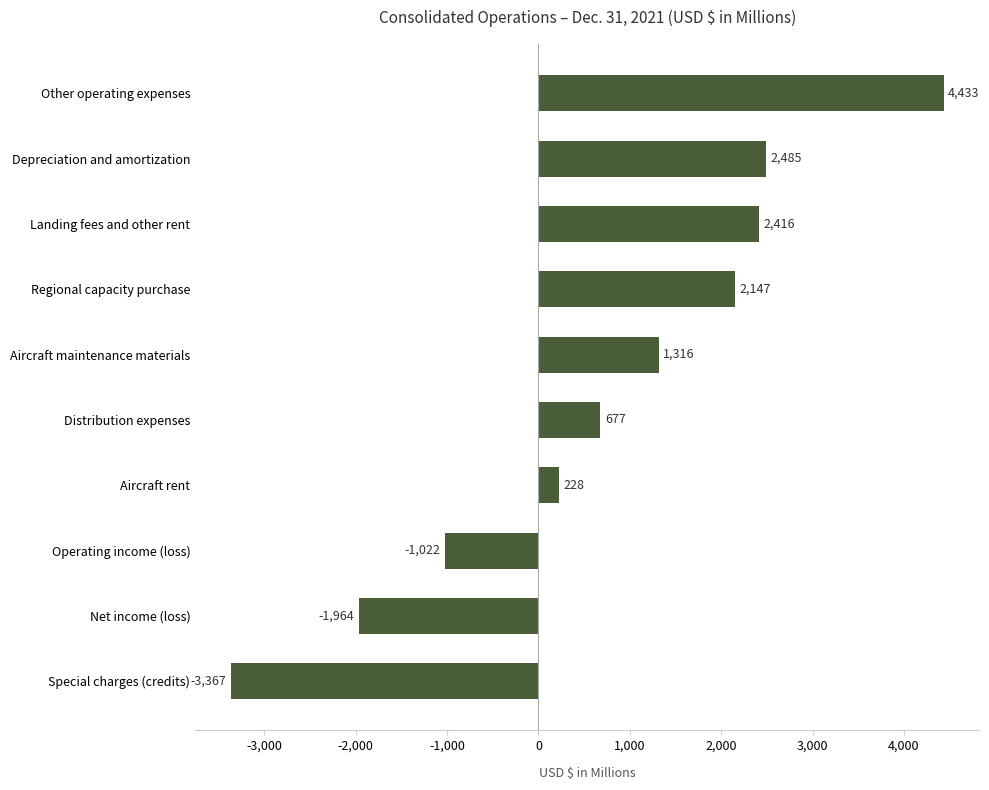

How many values are below zero?

3